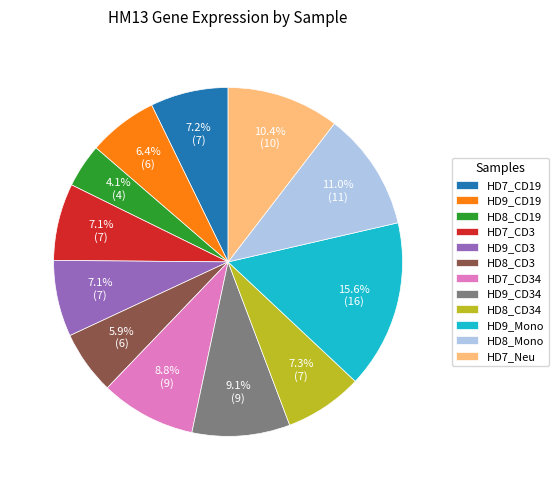

Which category has the smallest portion of the pie?

HD8_CD19